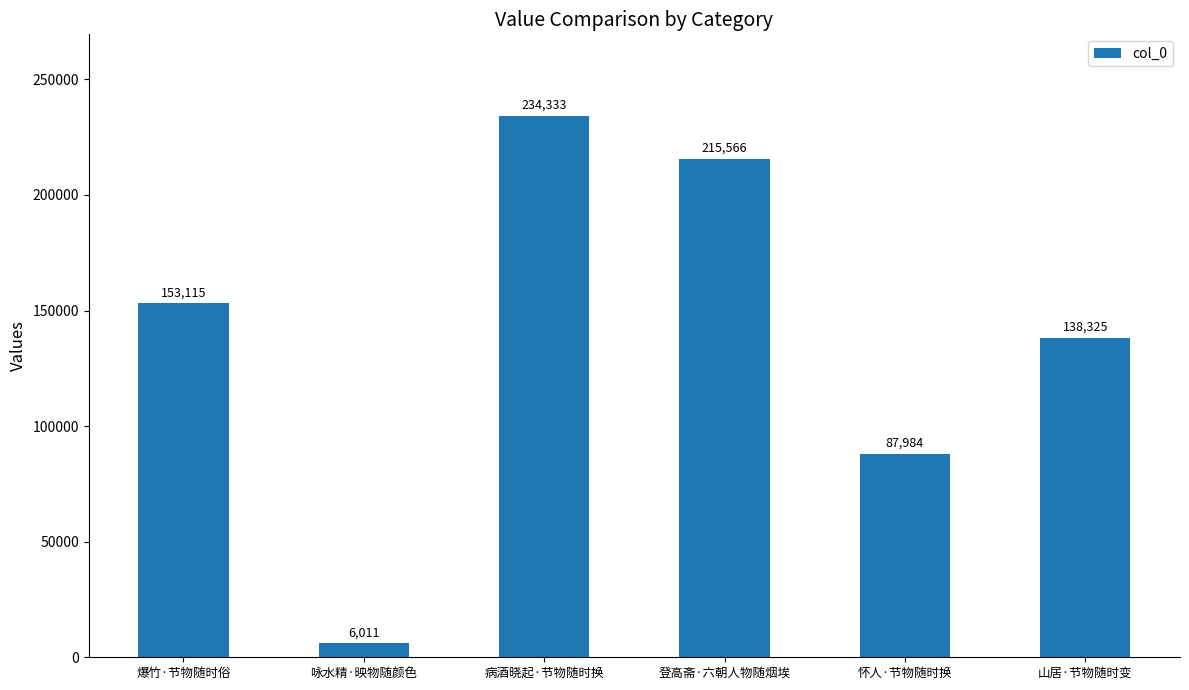

Reading left to right, extract all data points from this chart.

153115	6011	234333	215566	87984	138325